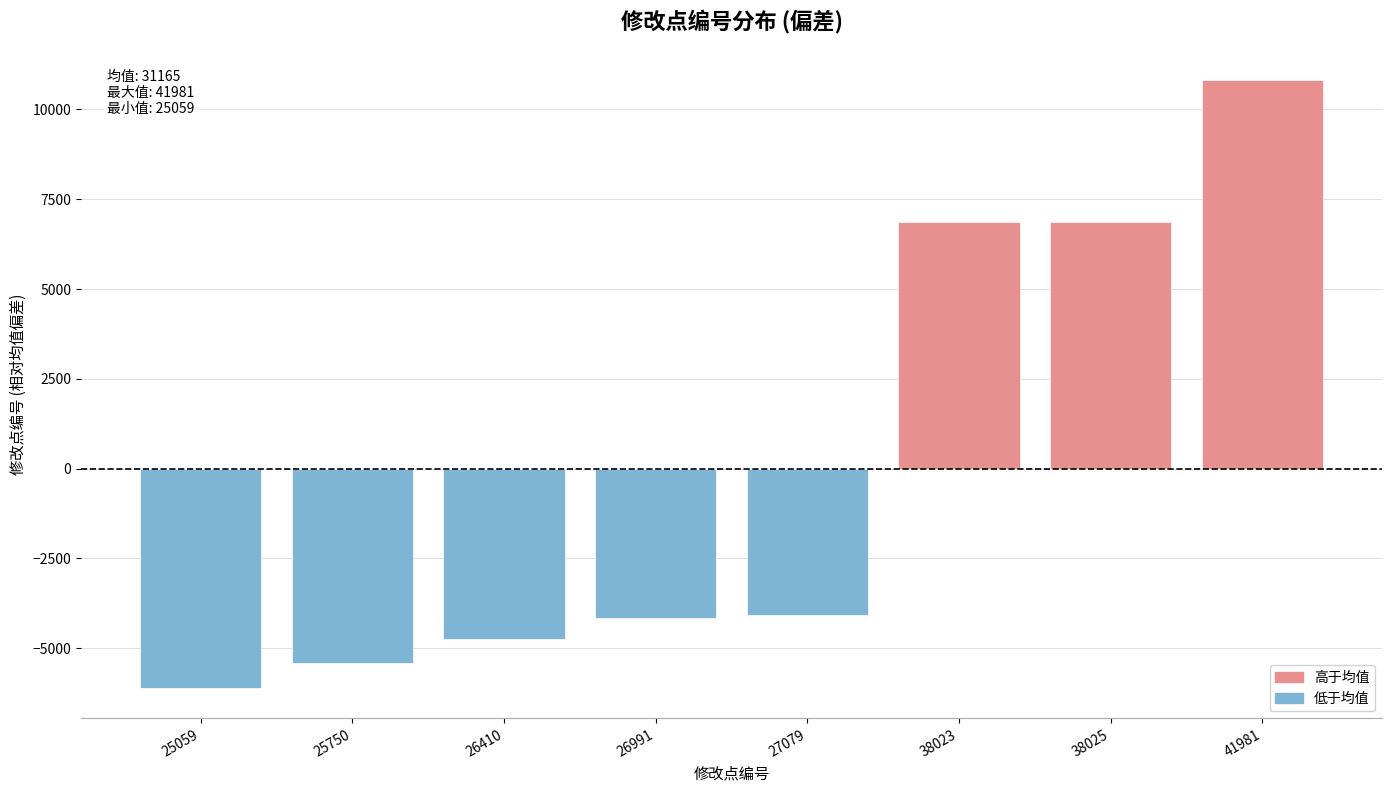

How many values are above zero?

3